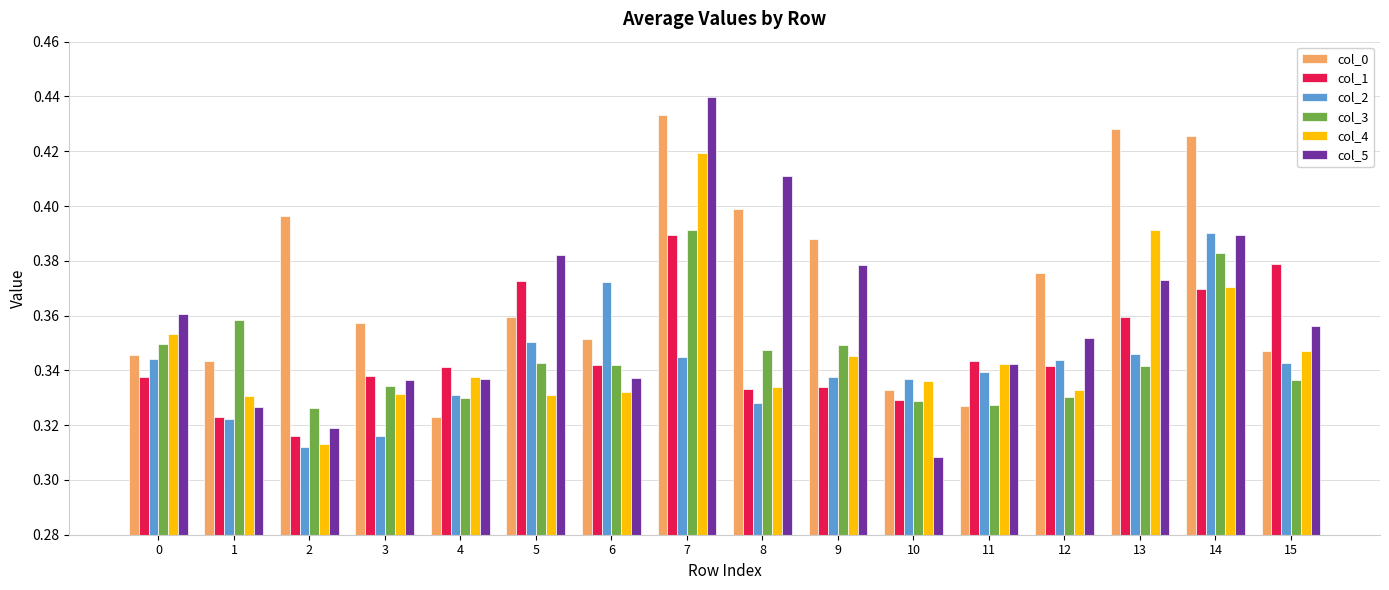

At how many categories does at least one series exceed 0?

16